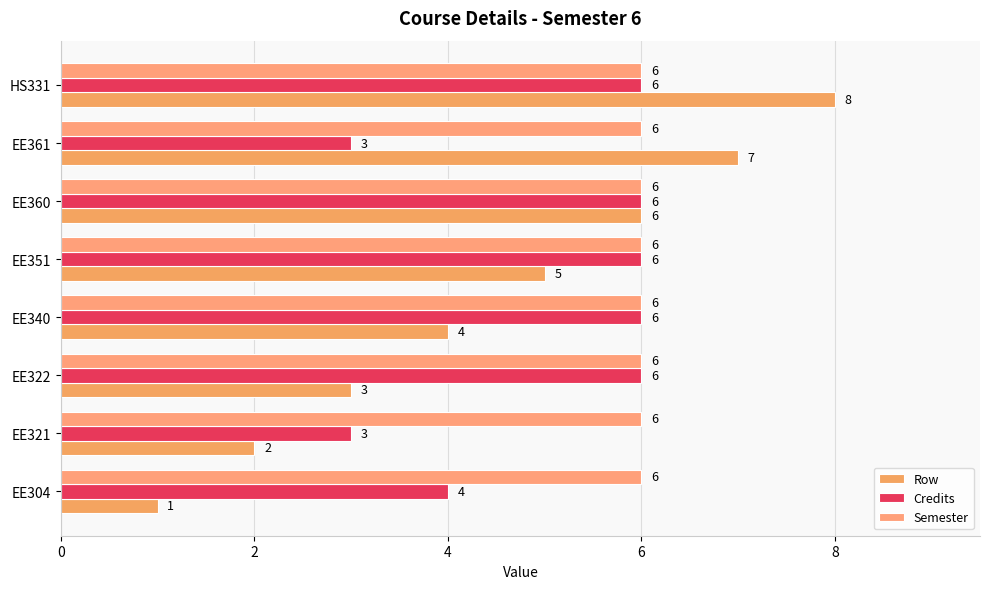

Does the chart contain any negative values?

No